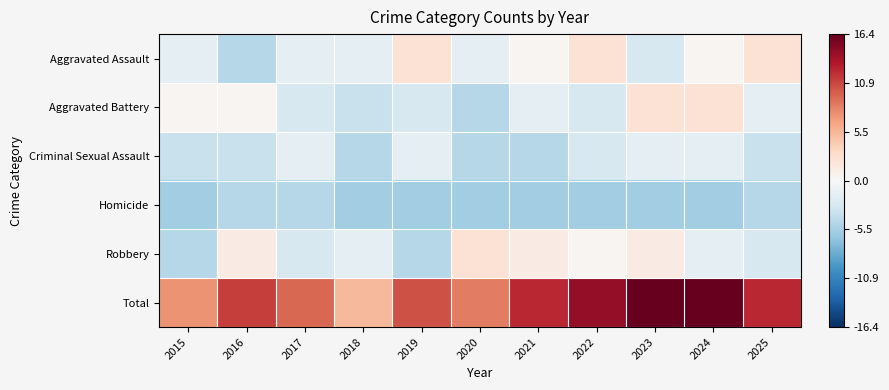

What is the smallest value displayed?

-5.6